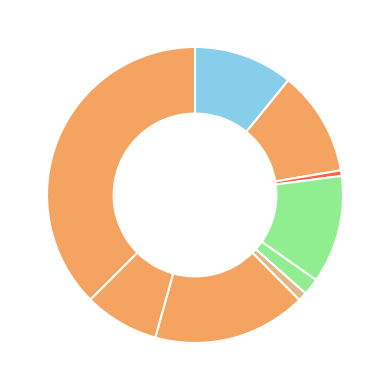

Rank the categories by value from lowest to highest.

Arson, Homicide, Criminal Sexual Assault, Robbery, Aggravated Assault, Aggravated Battery, Burglary, Motor Vehicle Theft, Theft